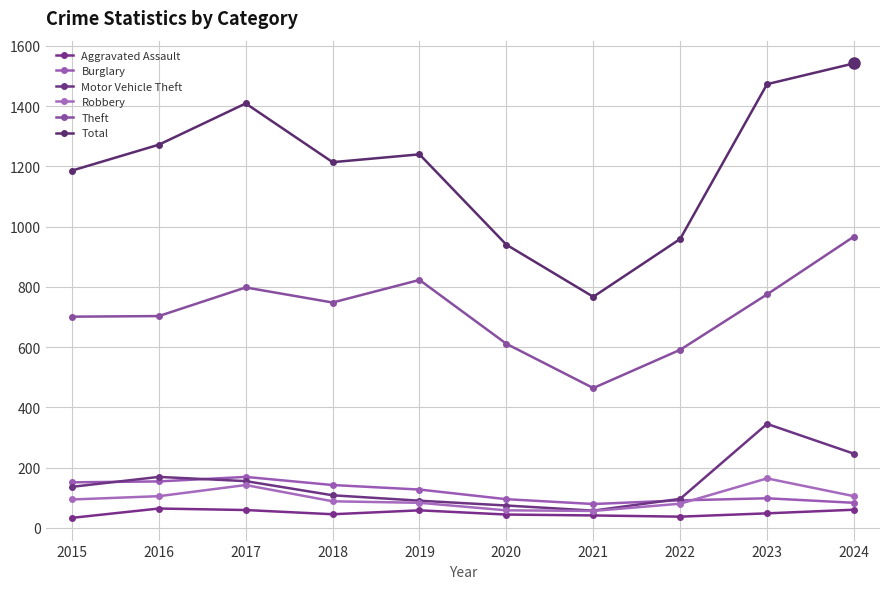

At which category does Aggravated Assault reach its first local valley?

2018